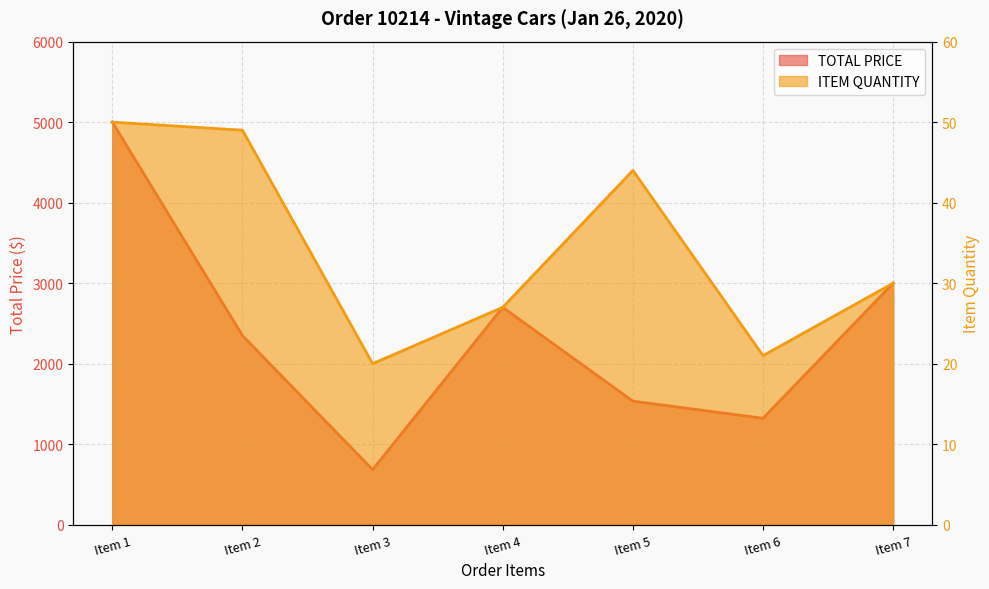

Which category has the lowest value across all series?

Item 3